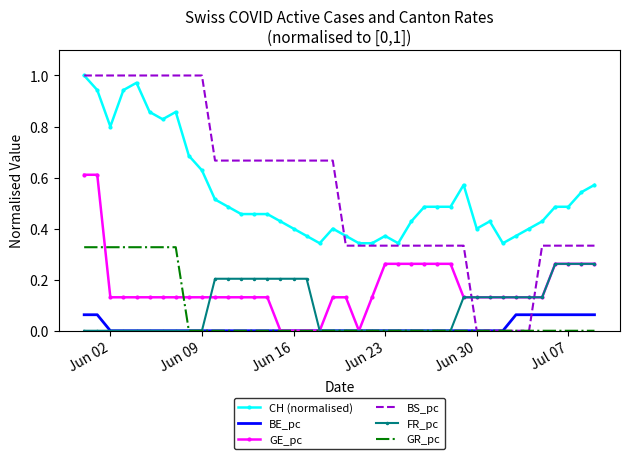

Which series has the largest range (max minus min)?

BS_pc